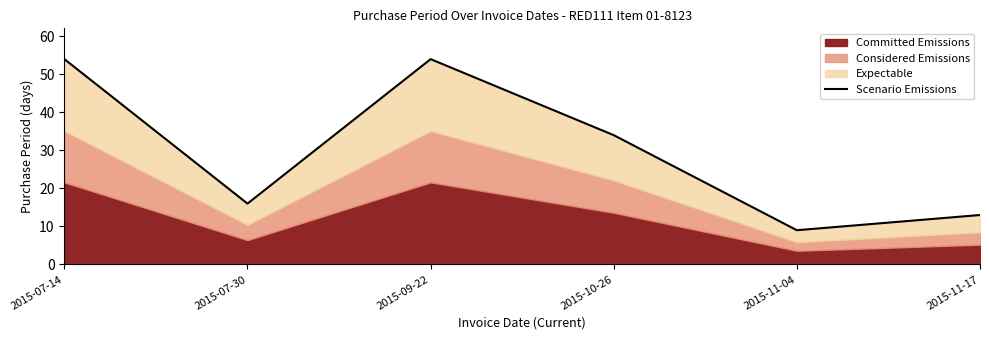

What is the label of the 6th point from the left?

2015-11-17